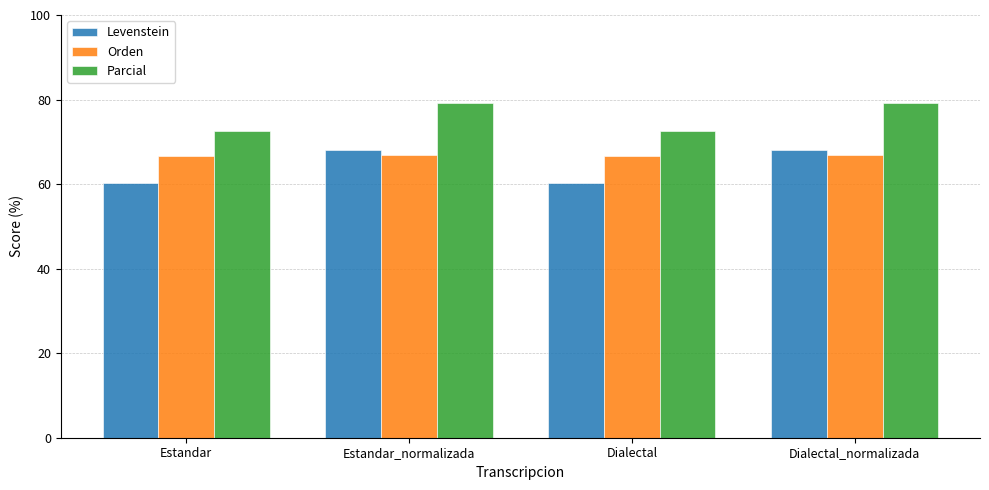

How many groups of bars are there?

4